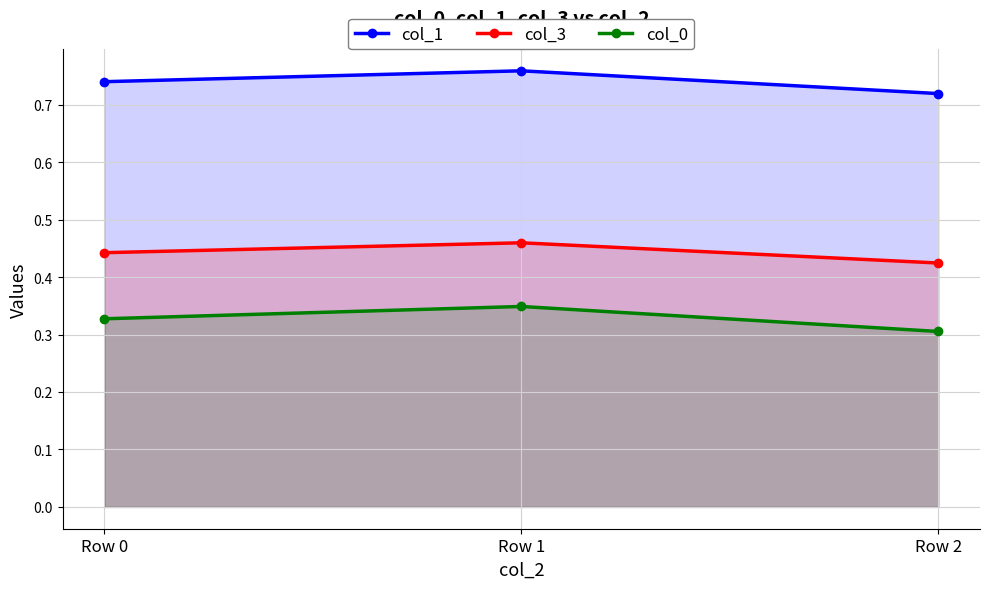

Which has a higher value, Row 2 or Row 0?

Row 0